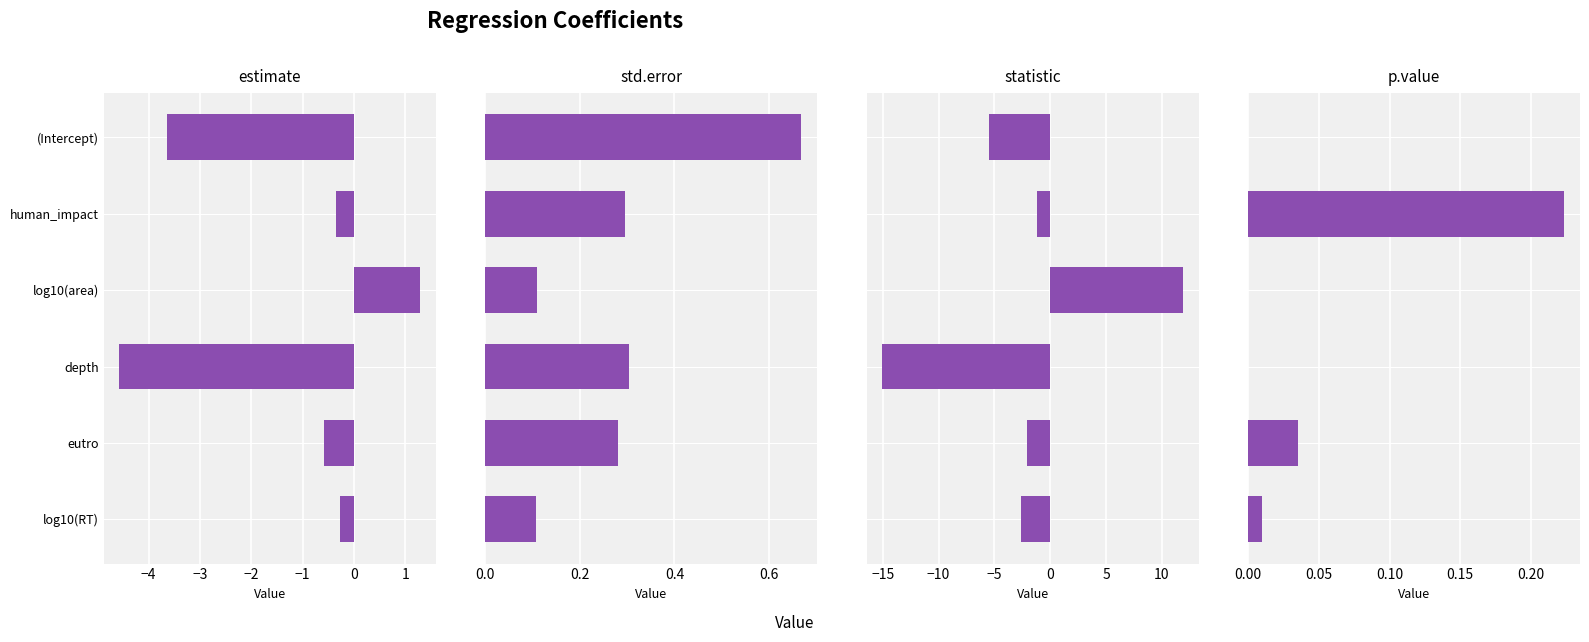

Reading left to right, what are all the values shown in this chart?

estimate: -3.6	-0.4	1.3	-4.6	-0.6	-0.3
std.error: 0.7	0.3	0.1	0.3	0.3	0.1
statistic: -5.4	-1.2	11.9	-15.1	-2.1	-2.6
p.value: 0.0	0.2	0.0	0.0	0.0	0.0